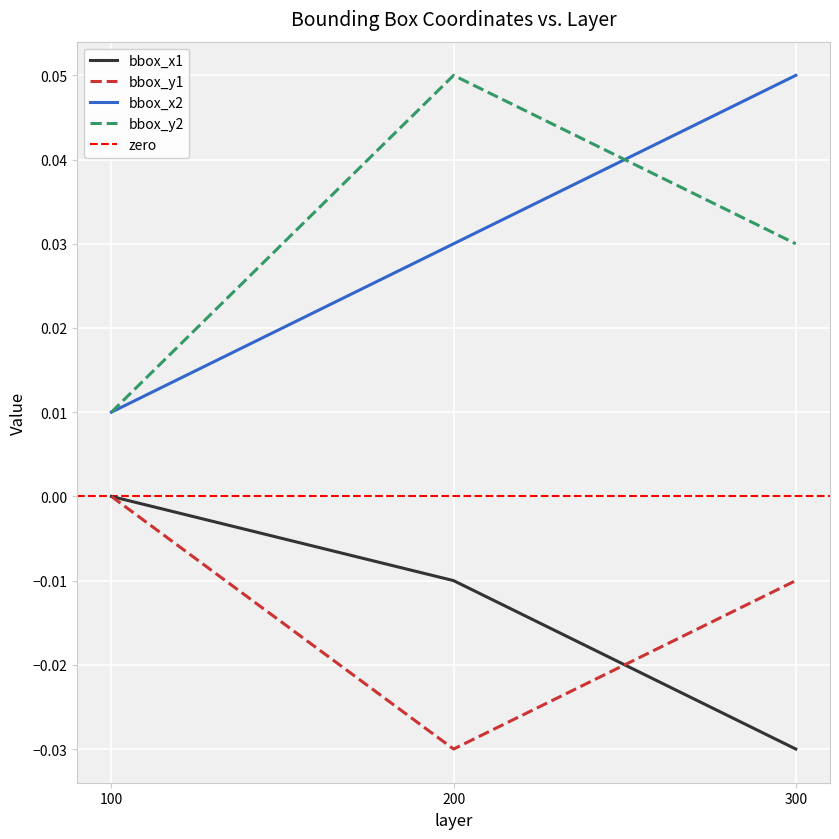

Which has a higher value, 100 or 0?

100